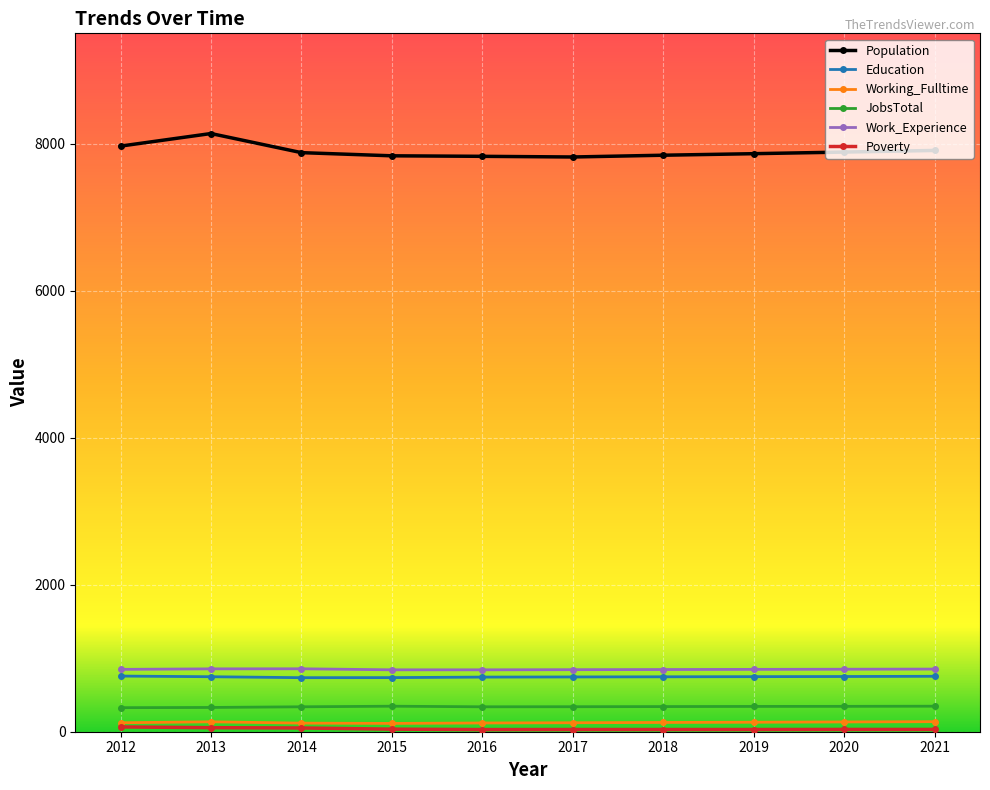

Which series has the largest total across all categories?

Population